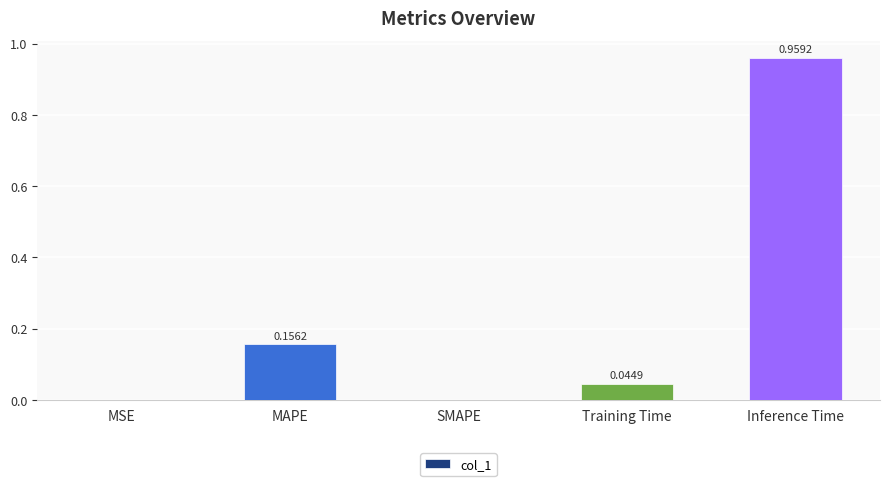

Which category has the highest value across all series?

Inference Time